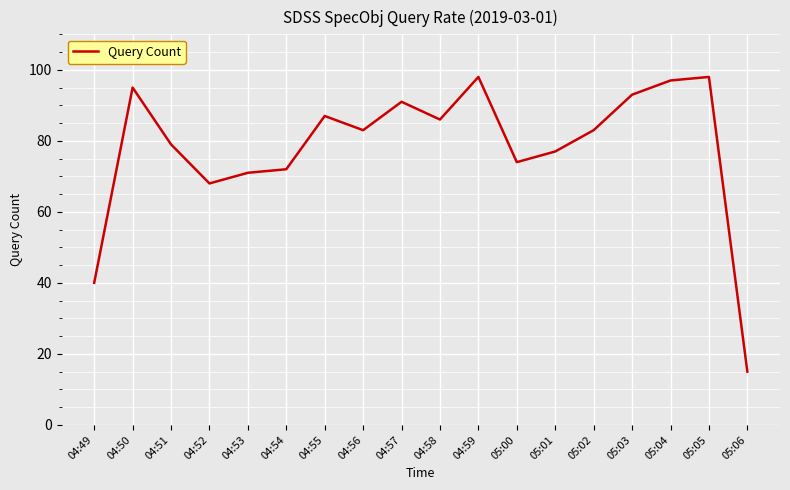

Is it true that the value at 04:54 is 72?

True